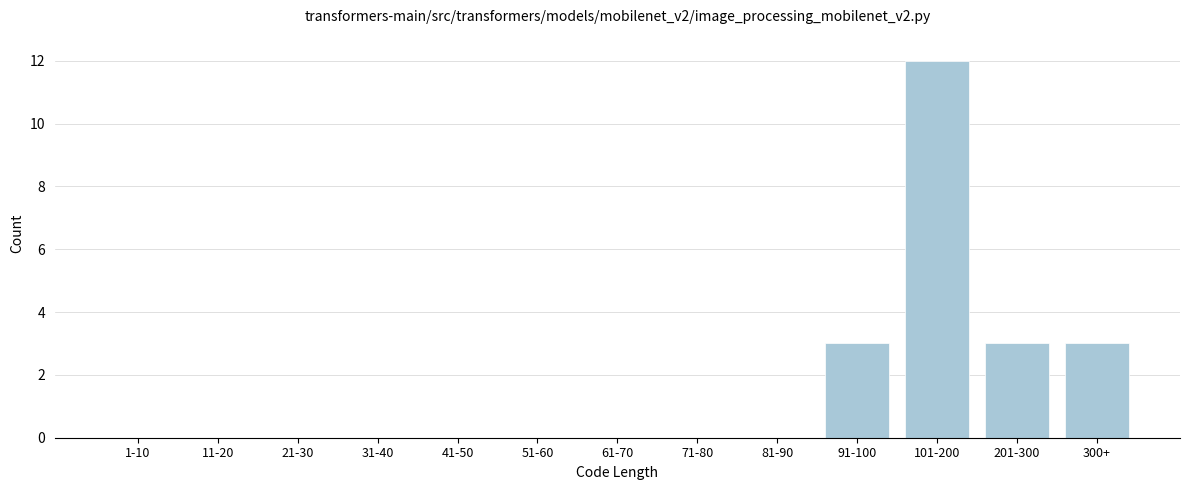

Reading right to left, extract all data points from this chart.

300+=3	201-300=3	101-200=12	91-100=3	81-90=0	71-80=0	61-70=0	51-60=0	41-50=0	31-40=0	21-30=0	11-20=0	1-10=0